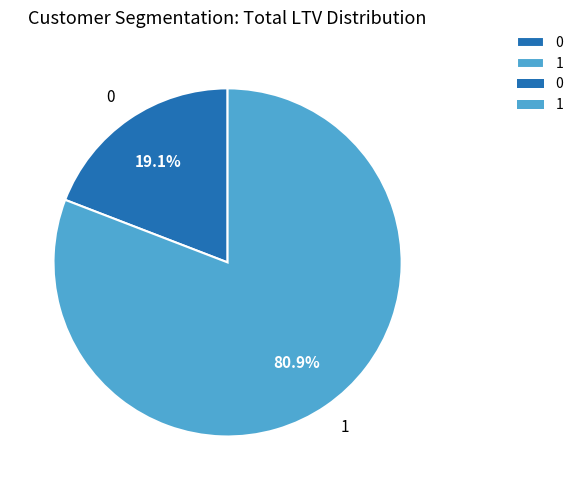

Combined, what portion of the pie is 0 and 1?

100.0%